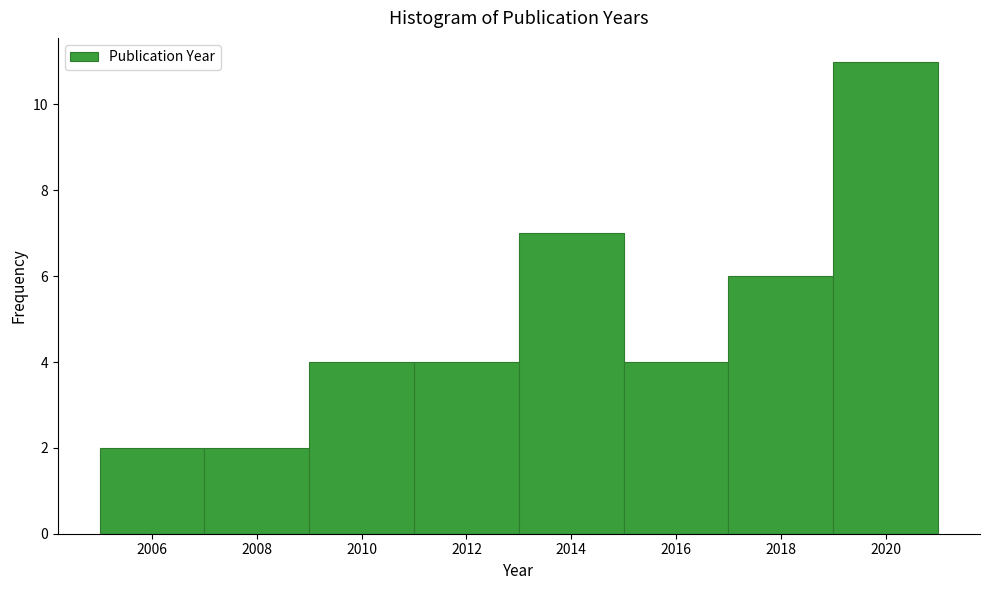

Reading left to right, transcribe this chart: for each bar, give the range it covers on the x-axis and its height. The values are not printed on the chart, so give them approximately, as read against the axis.

2005 to 2007: 2
2007 to 2009: 2
2009 to 2011: 4
2011 to 2013: 4
2013 to 2015: 7
2015 to 2017: 4
2017 to 2019: 6
2019 to 2021: 11